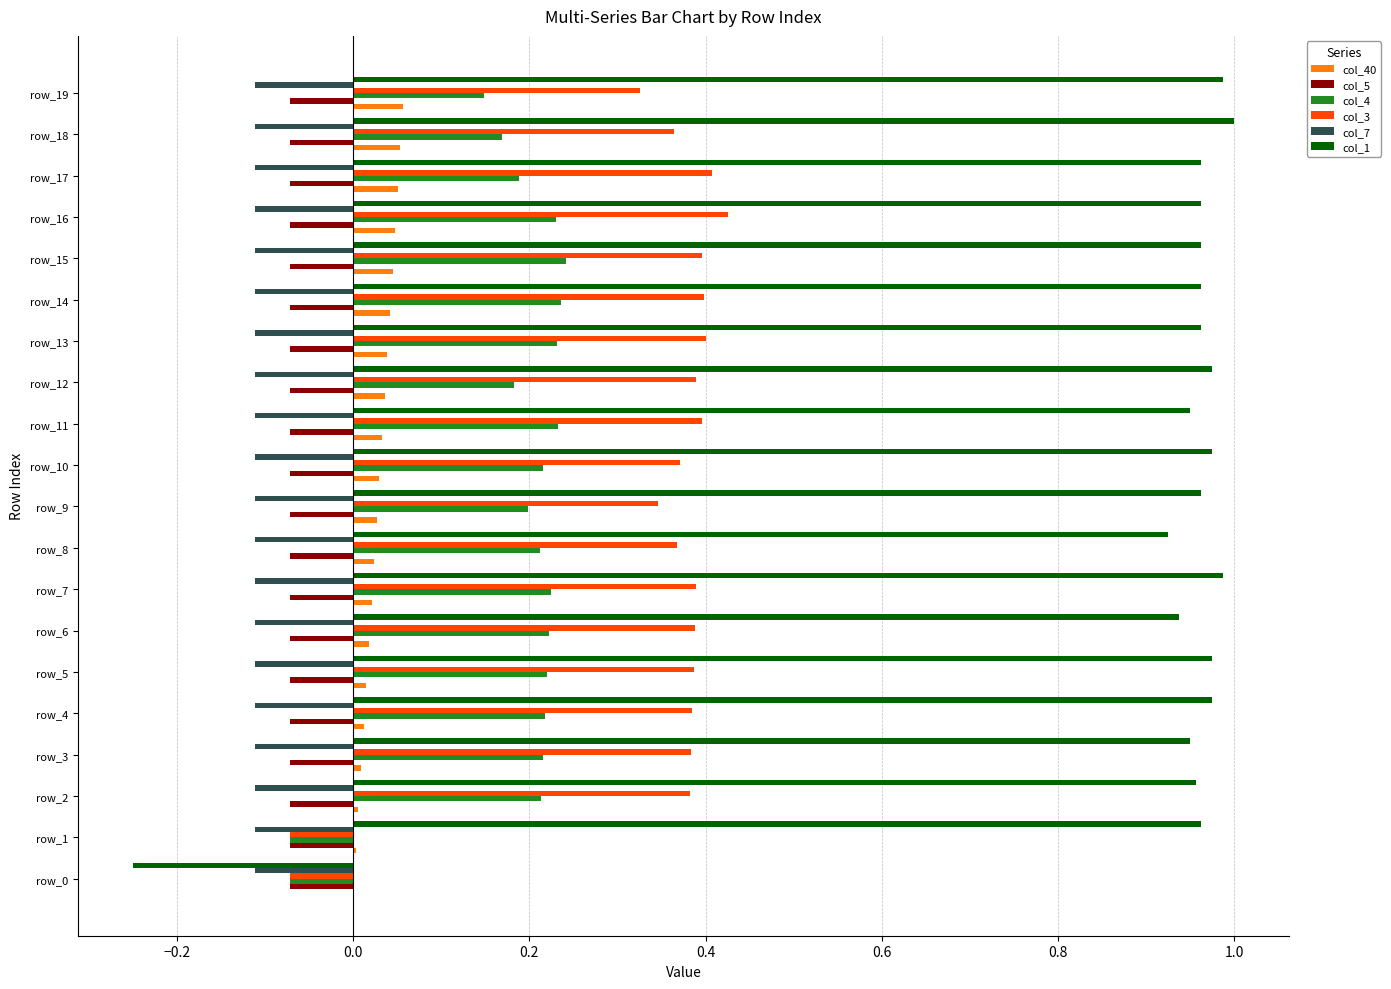

The col_7 series shows -0.0 at row_7. True or false?

False